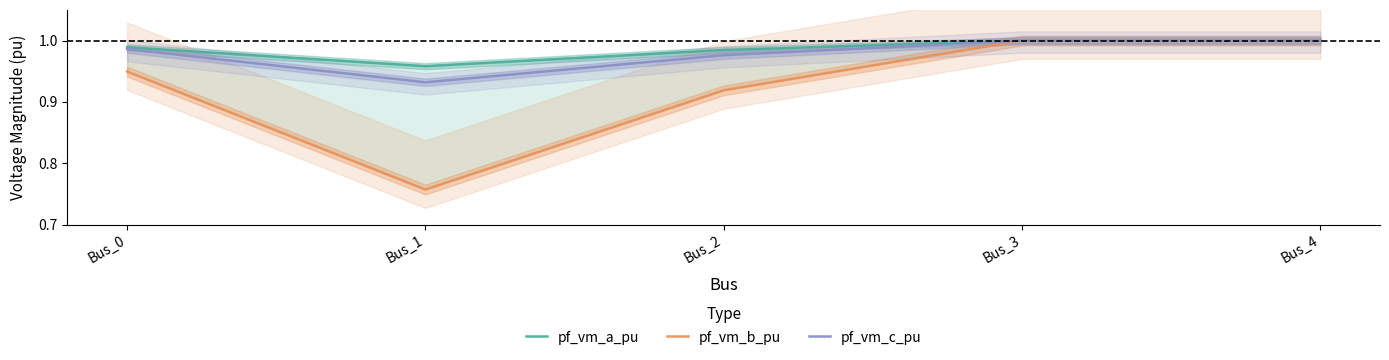

Is it true that pf_vm_c_pu equals 1.0 at Bus_0?

True